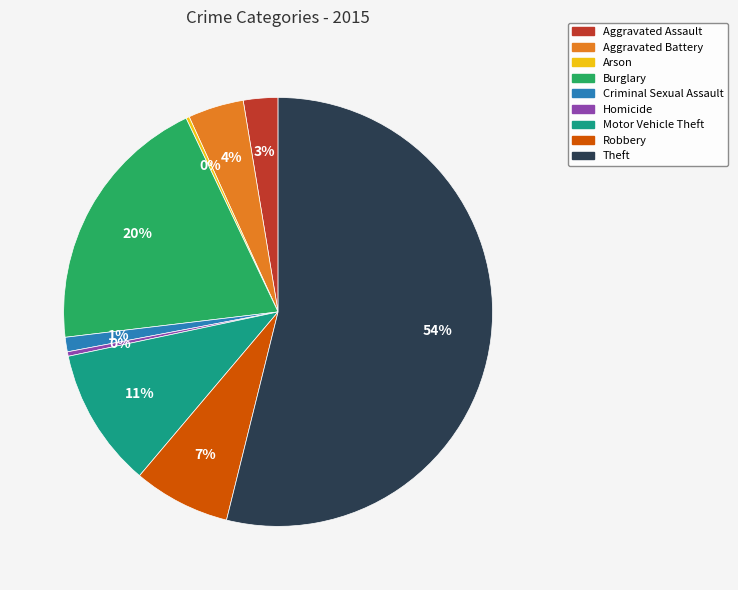

To the nearest percent, what is the difference between the largest and smallest slice percentages?

54%